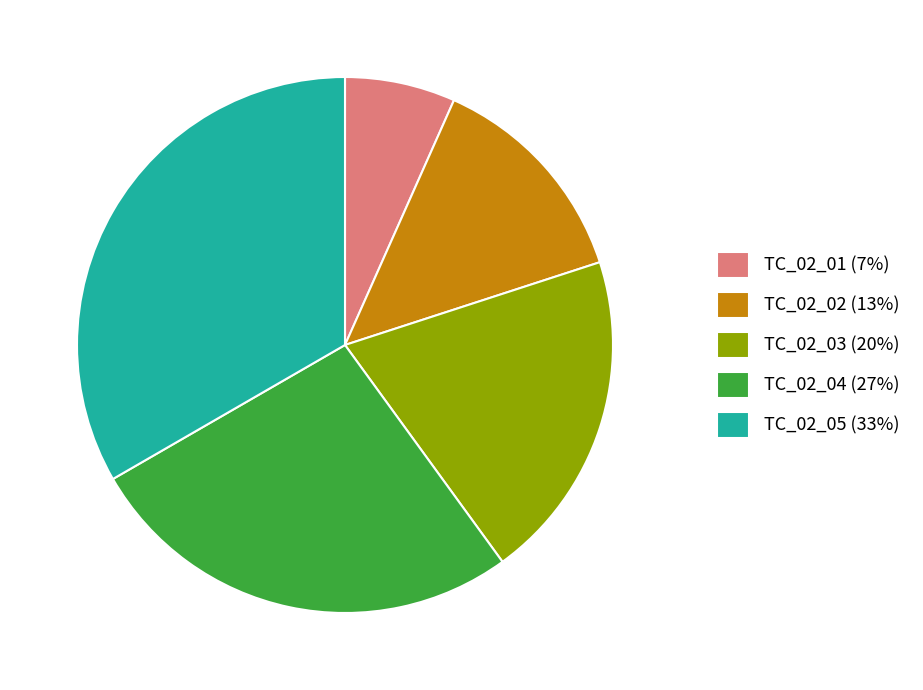

Is there any slice that represents more than half of the pie?

No